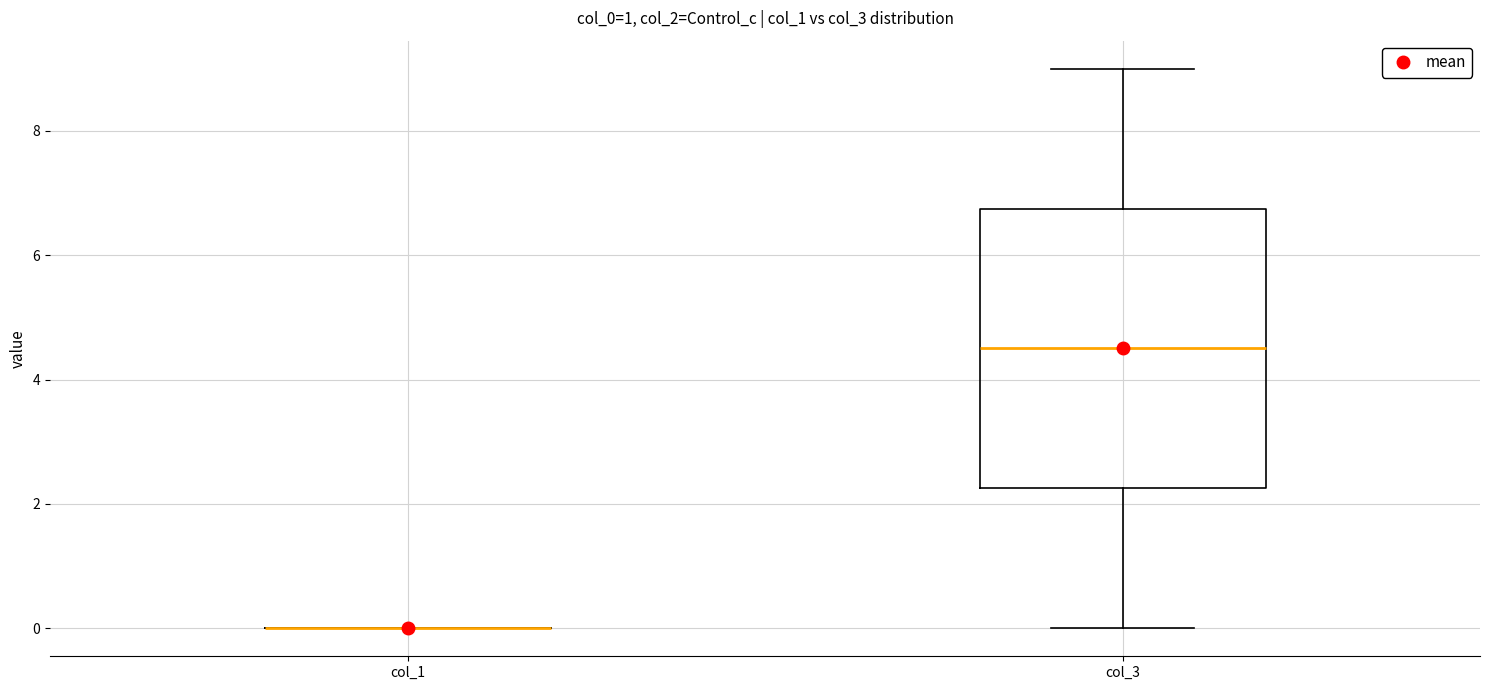

Comparing the boxes themselves (not the whiskers), which one is the tallest?

col_3